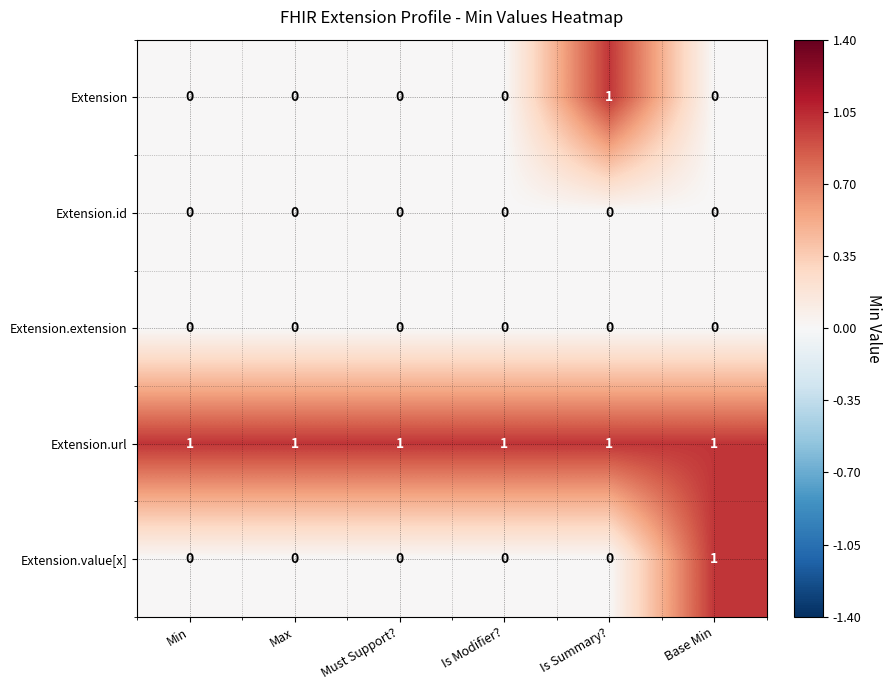

Reading right to left, extract all data points from this chart.

Extension: 0	1	0	0	0	0
Extension.id: 0	0	0	0	0	0
Extension.extension: 0	0	0	0	0	0
Extension.url: 1	1	1	1	1	1
Extension.value[x]: 1	0	0	0	0	0